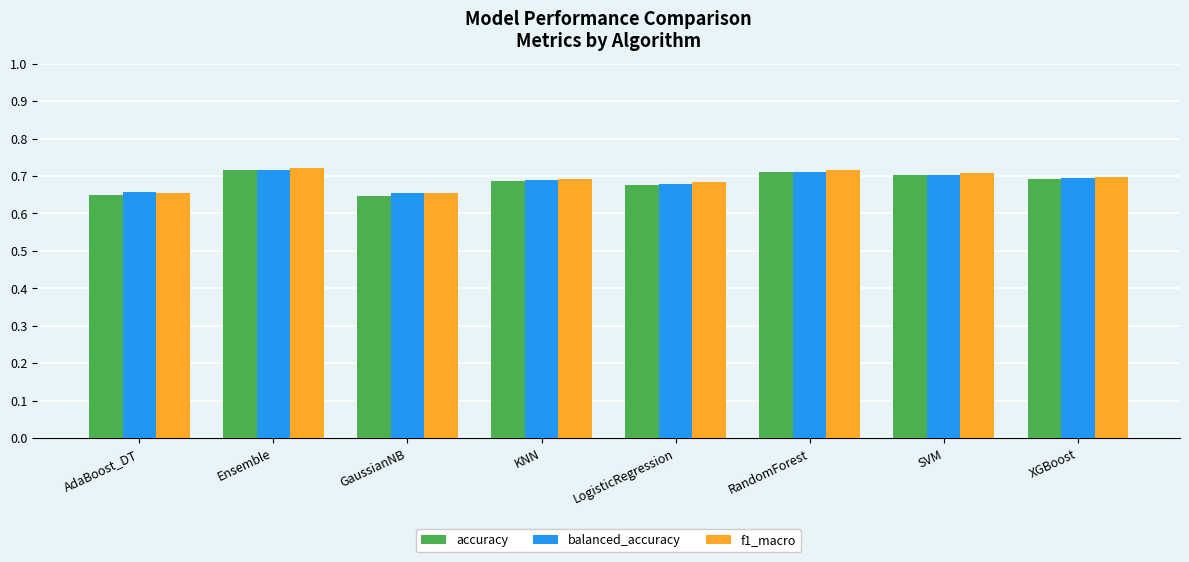

What is the total value across all series at AdaBoost_DT?

2.0